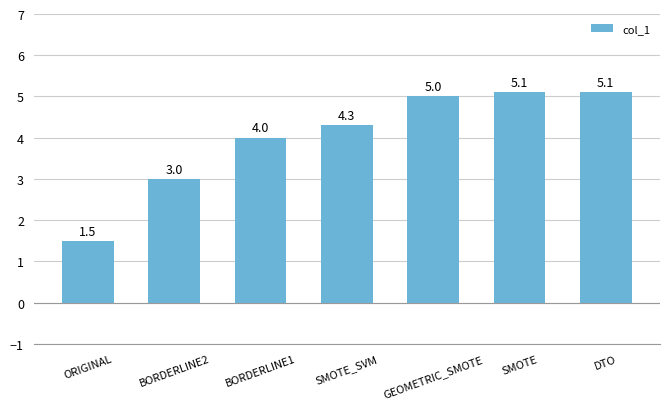

True or false: the data shows 3.0 at BORDERLINE2.

True